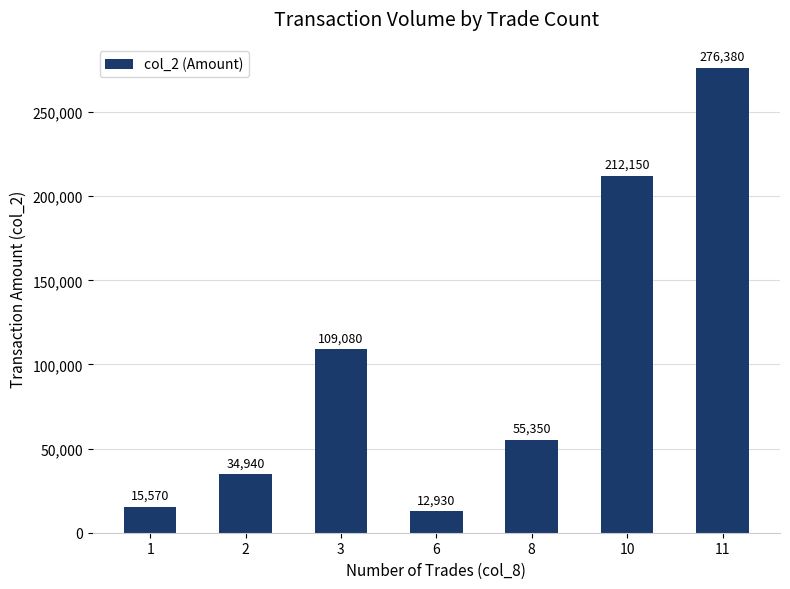

What is the minimum value shown in the chart?

12930